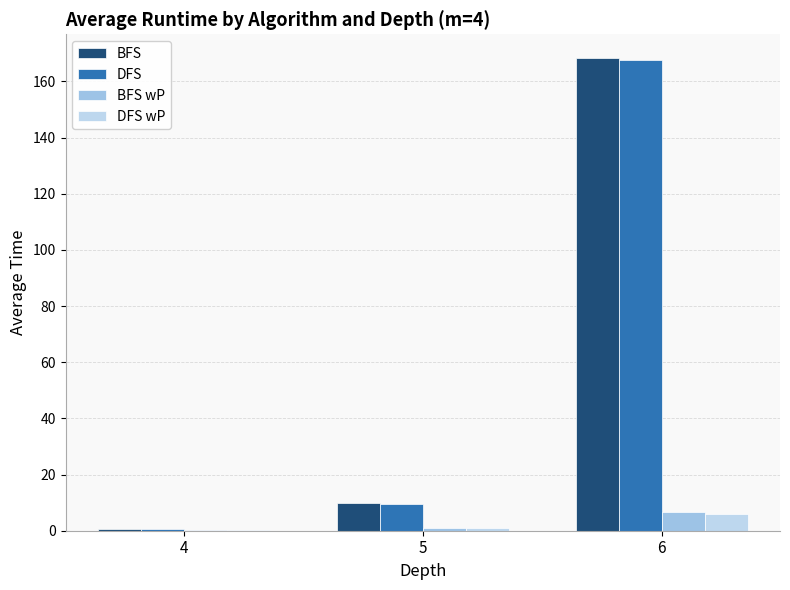

How many groups of bars are there?

3